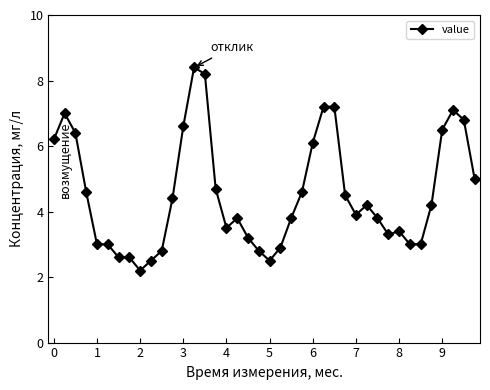

What is the sum of all values?

181.5